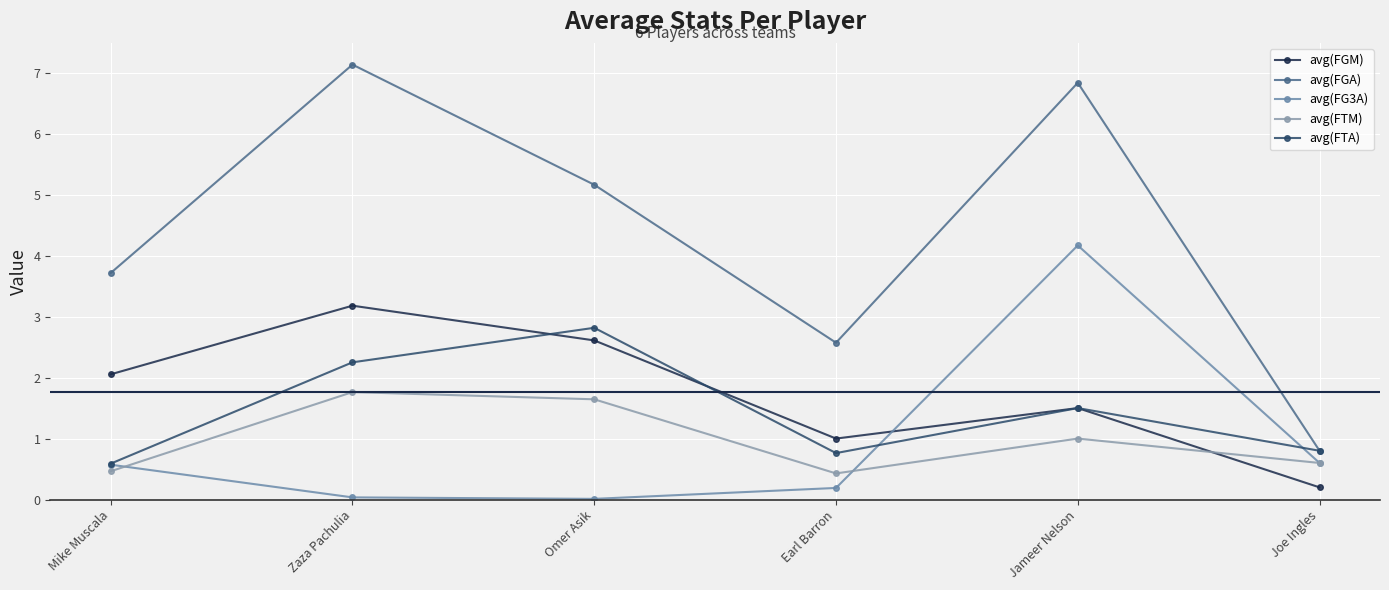

How many values in the avg(FGM) series exceed 2?

3